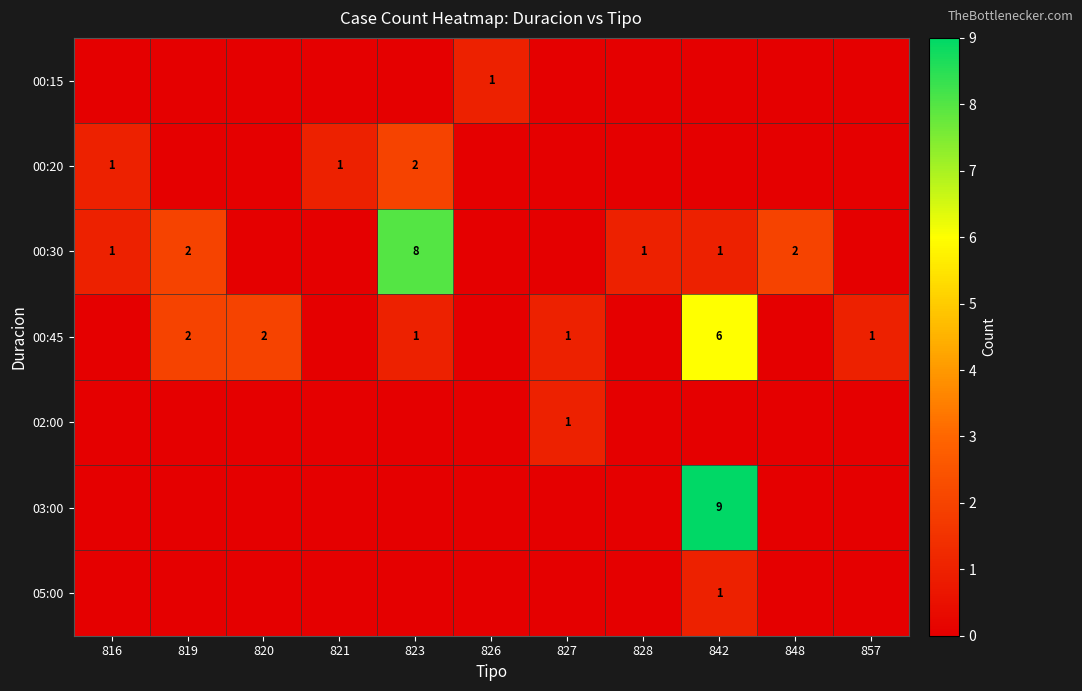

True or false: 00:30 has a value of 8 at 823.

True